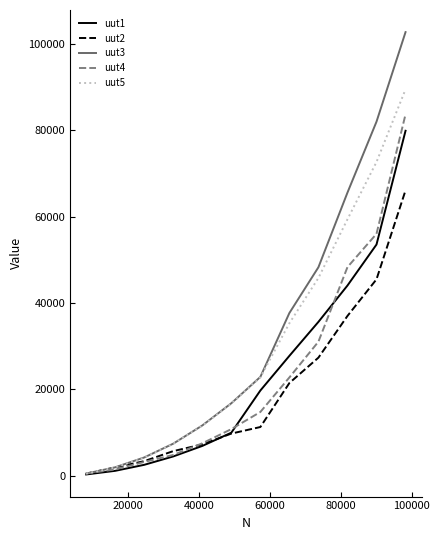

Which series has the largest range (max minus min)?

uut3